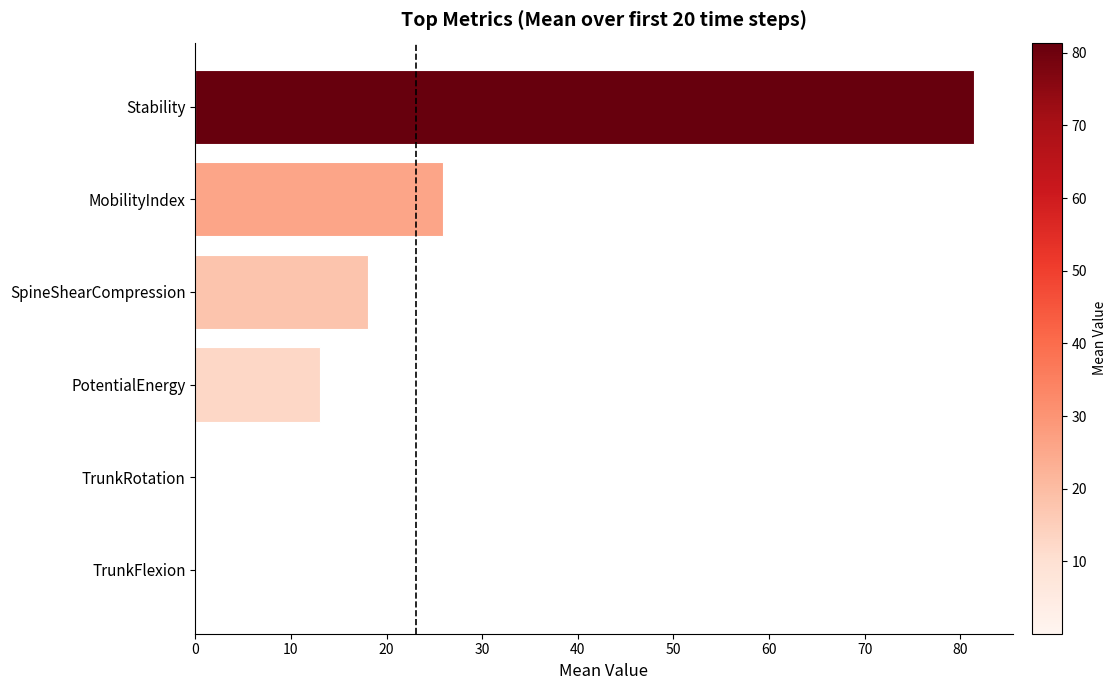

At which label is the value closest to 40?

MobilityIndex